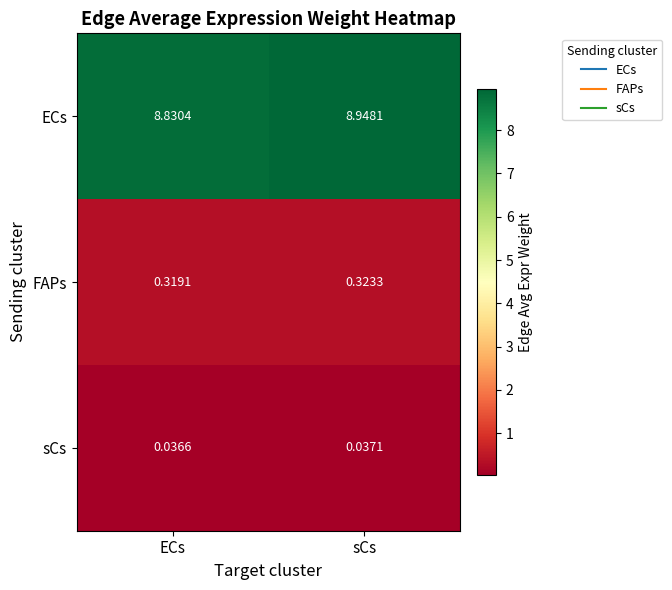

List the series in order of their peak value, highest first.

ECs, FAPs, sCs